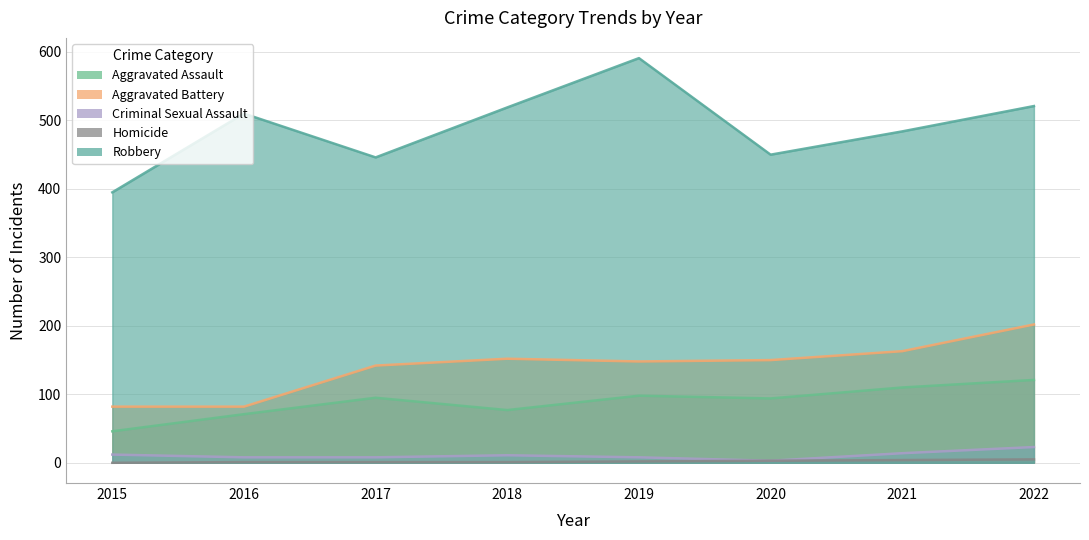

True or false: Robbery and Aggravated Assault cross at least once.

False